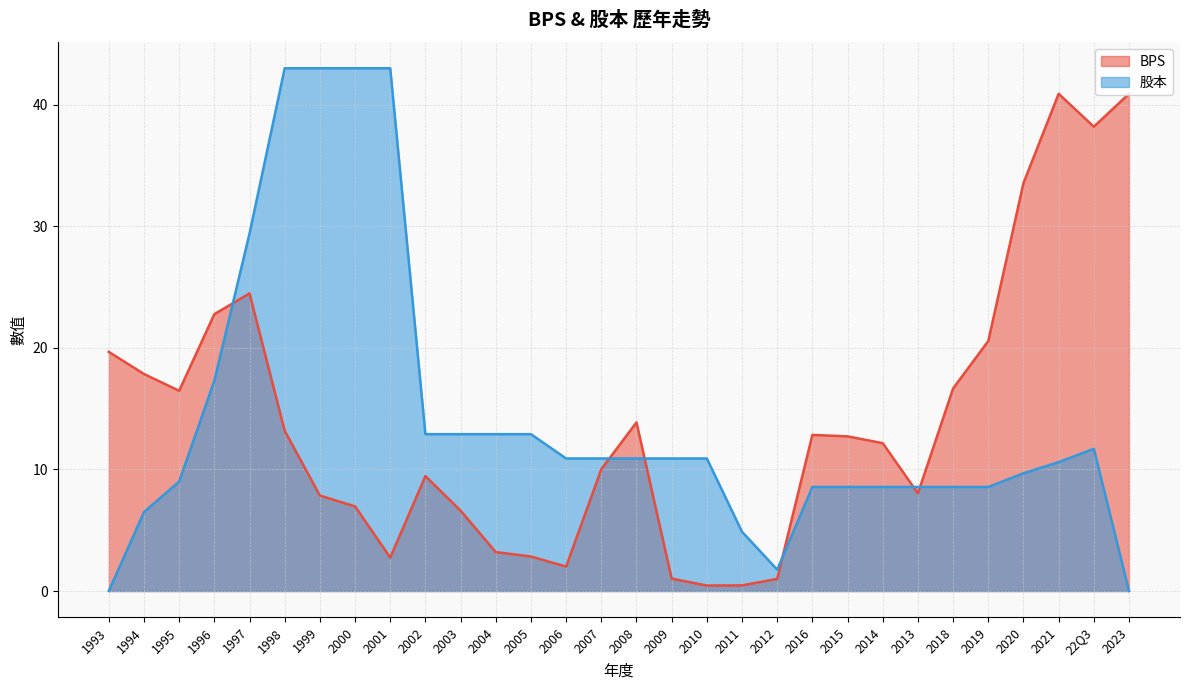

Rank the categories by BPS value from highest to lowest.

2021, 2023, 22Q3, 2020, 1997, 1996, 2019, 1993, 1994, 2018, 1995, 2008, 1998, 2016, 2015, 2014, 2007, 2002, 2013, 1999, 2000, 2003, 2004, 2005, 2001, 2006, 2009, 2012, 2011, 2010